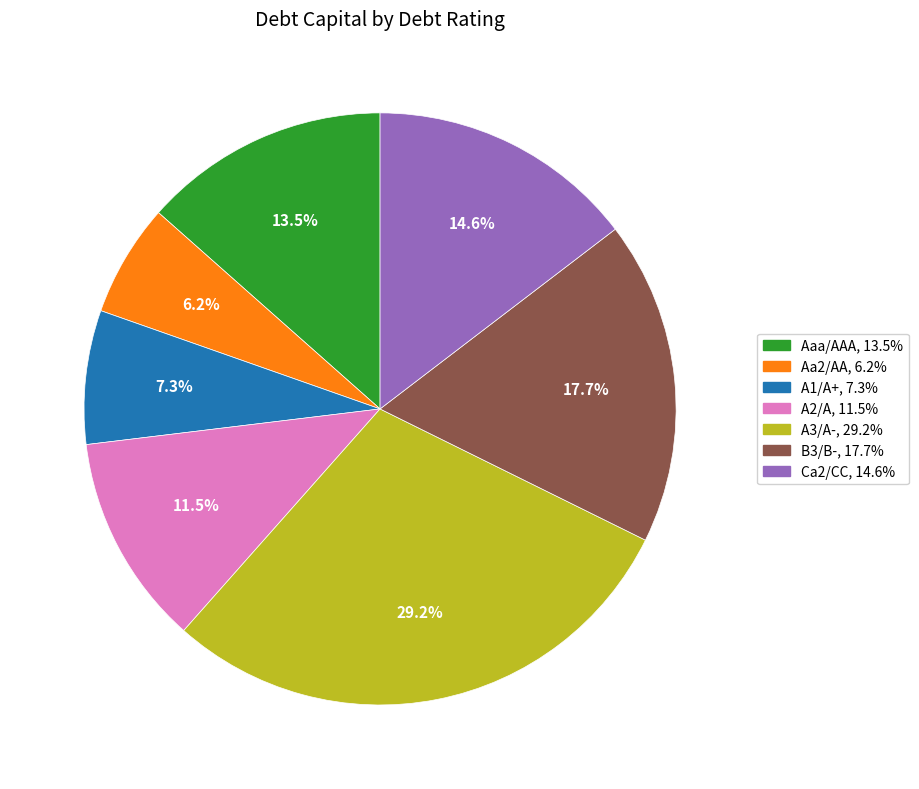

To the nearest percent, what is the combined percentage of A3/A- and Aa2/AA?

35%